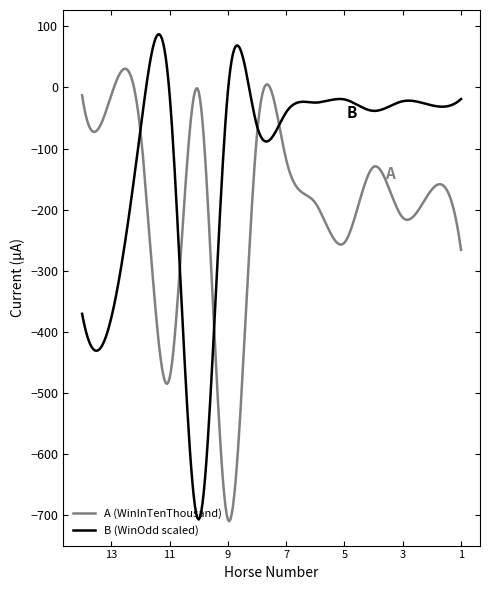

The WinOdd series shows 15.4 at 駕悅. True or false?

False